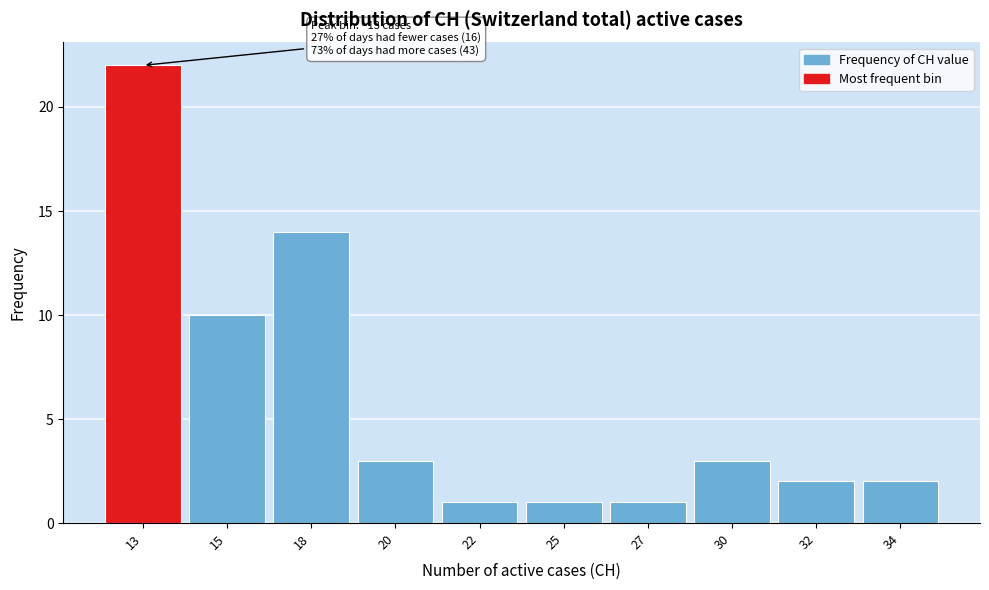

Reading right to left, extract all data points from this chart.

2	2	3	1	1	1	3	14	10	22